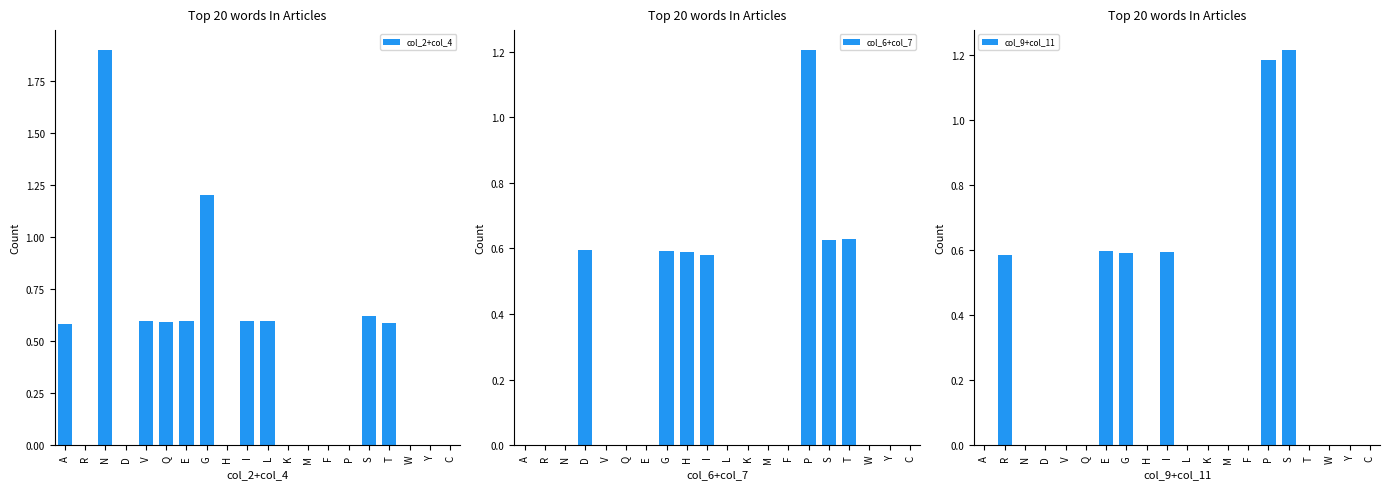

Reading right to left, list all the values displayed in this chart.

col_2+col_4: 0.0	0.0	0.0	0.6	0.6	0.0	0.0	0.0	0.0	0.6	0.6	0.0	1.2	0.6	0.6	0.6	0.0	1.9	0.0	0.6
col_6+col_7: 0.0	0.0	0.0	0.6	0.6	1.2	0.0	0.0	0.0	0.0	0.6	0.6	0.6	0.0	0.0	0.0	0.6	0.0	0.0	0.0
col_9+col_11: 0.0	0.0	0.0	0.0	1.2	1.2	0.0	0.0	0.0	0.0	0.6	0.0	0.6	0.6	0.0	0.0	0.0	0.0	0.6	0.0